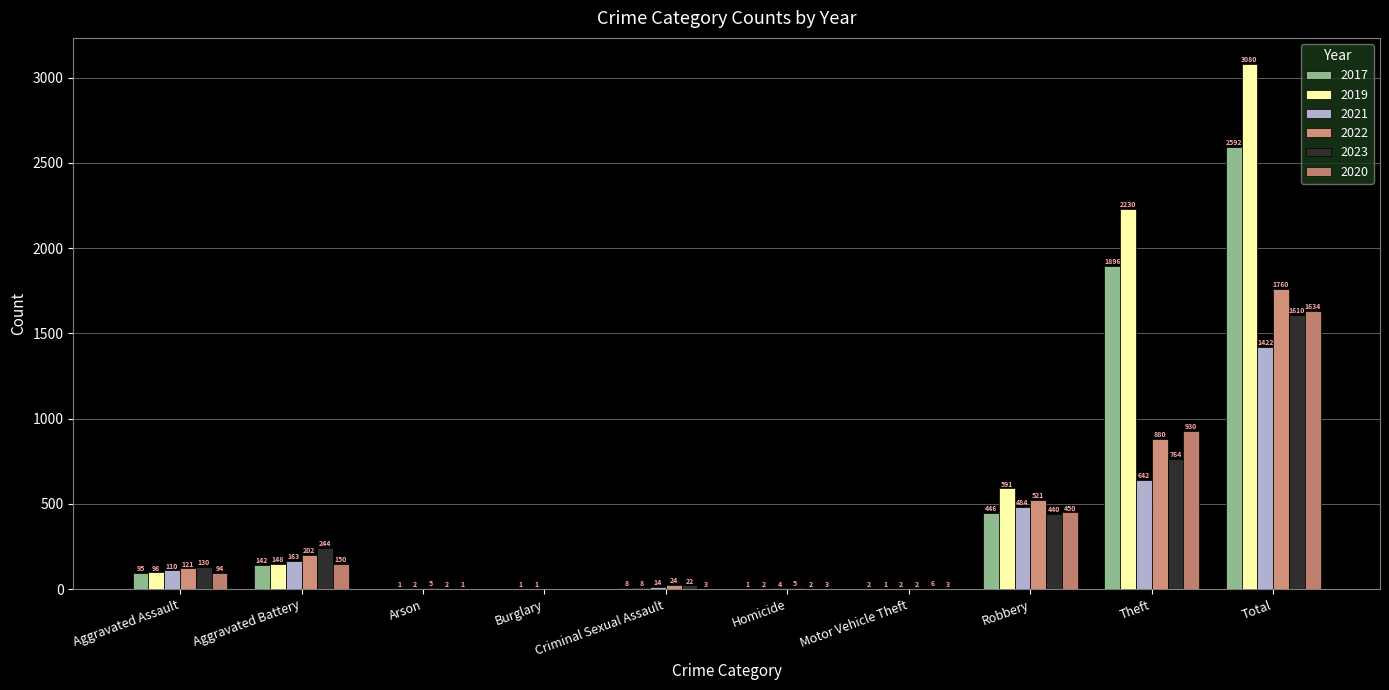

Reading left to right, what are all the values shown in this chart?

2017: 95	142	0	0	8	1	2	446	1896	2592
2019: 98	148	1	1	8	2	1	591	2230	3080
2021: 110	163	2	1	14	4	2	484	642	1422
2022: 121	202	5	0	24	5	2	521	880	1760
2023: 130	244	2	0	22	2	6	440	764	1610
2020: 94	150	1	0	3	3	3	450	930	1634